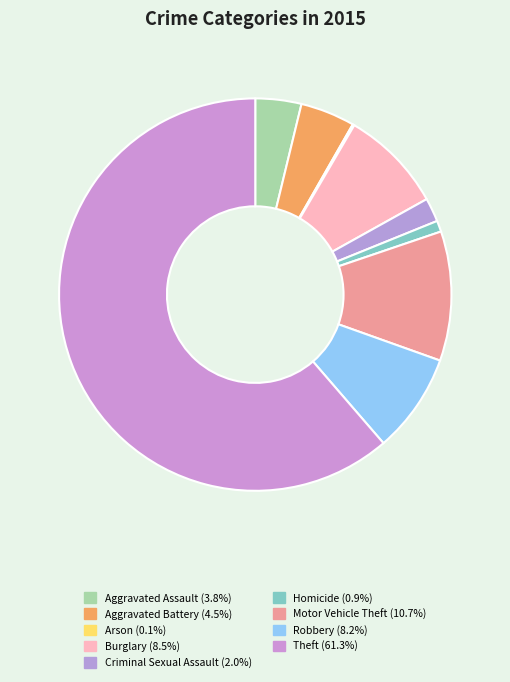

Count the number of slices in the pie.

9